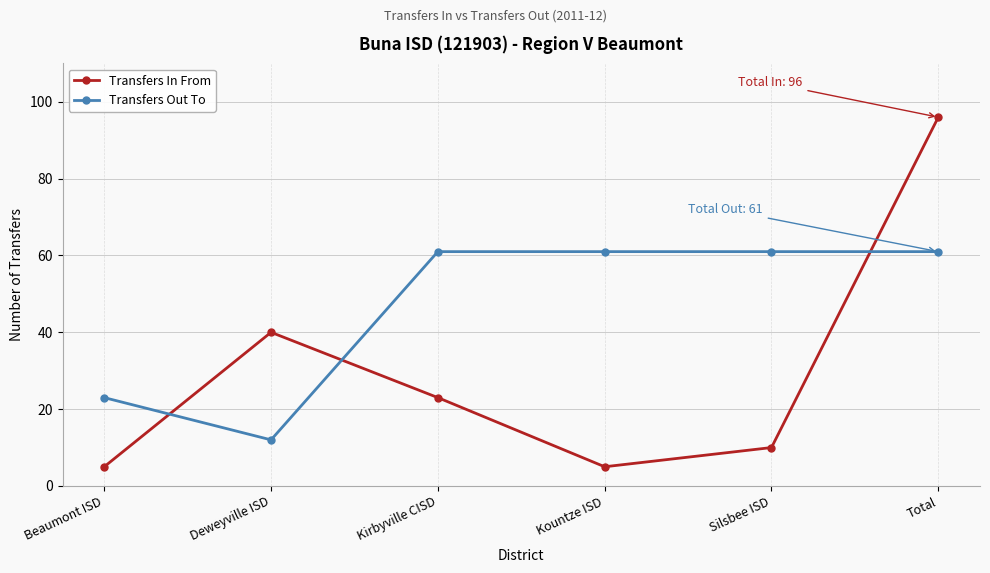

What is the difference between the second highest and minimum values in the Transfers Out To series?

49